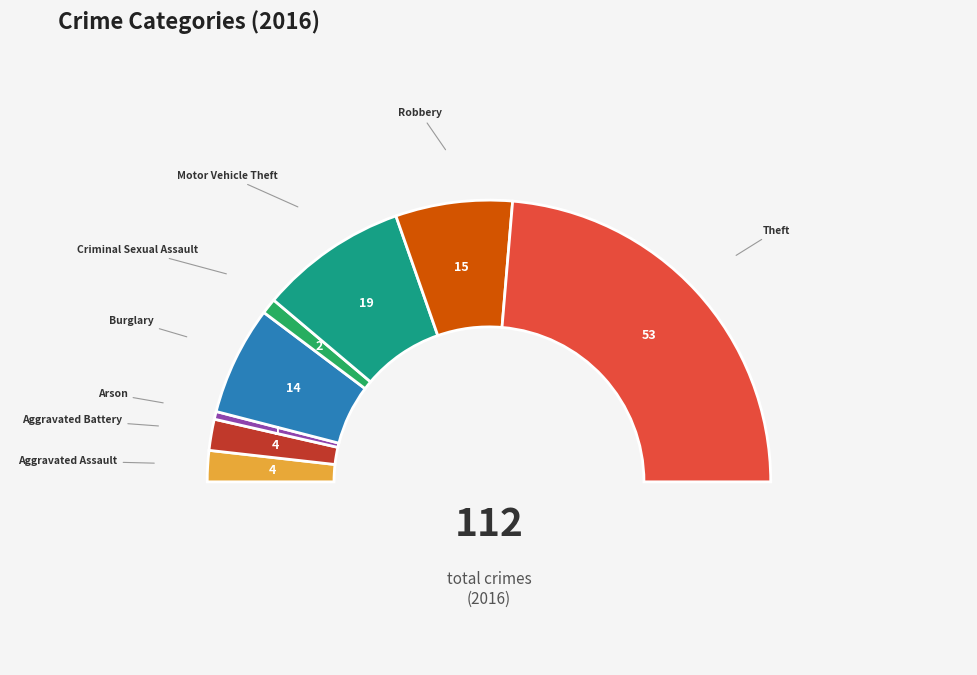

What is the change in value from Arson to Criminal Sexual Assault?

+1